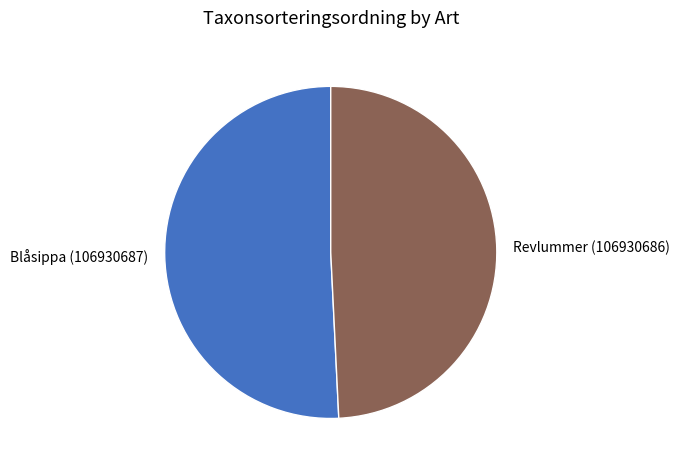

How many segments does this pie chart have?

2